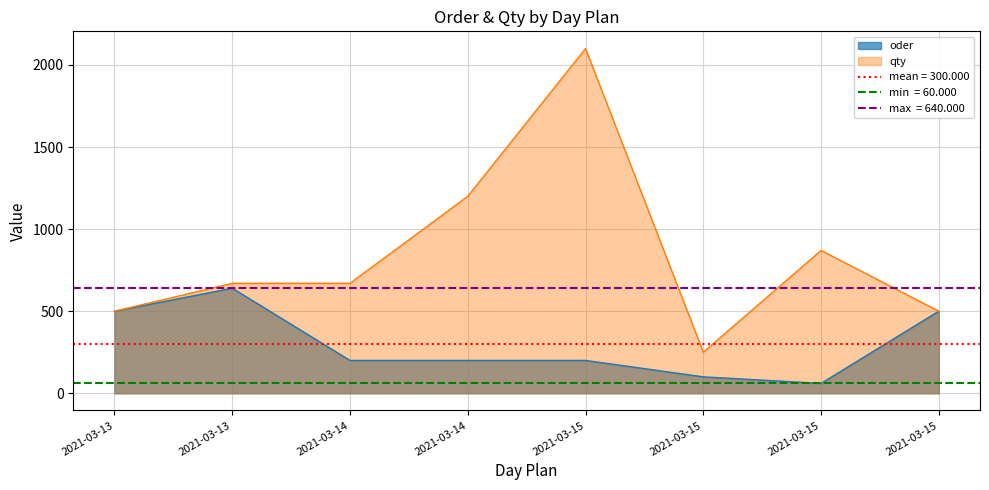

Between 2021-03-13 and 2021-03-15, which series saw the biggest shift?

qty